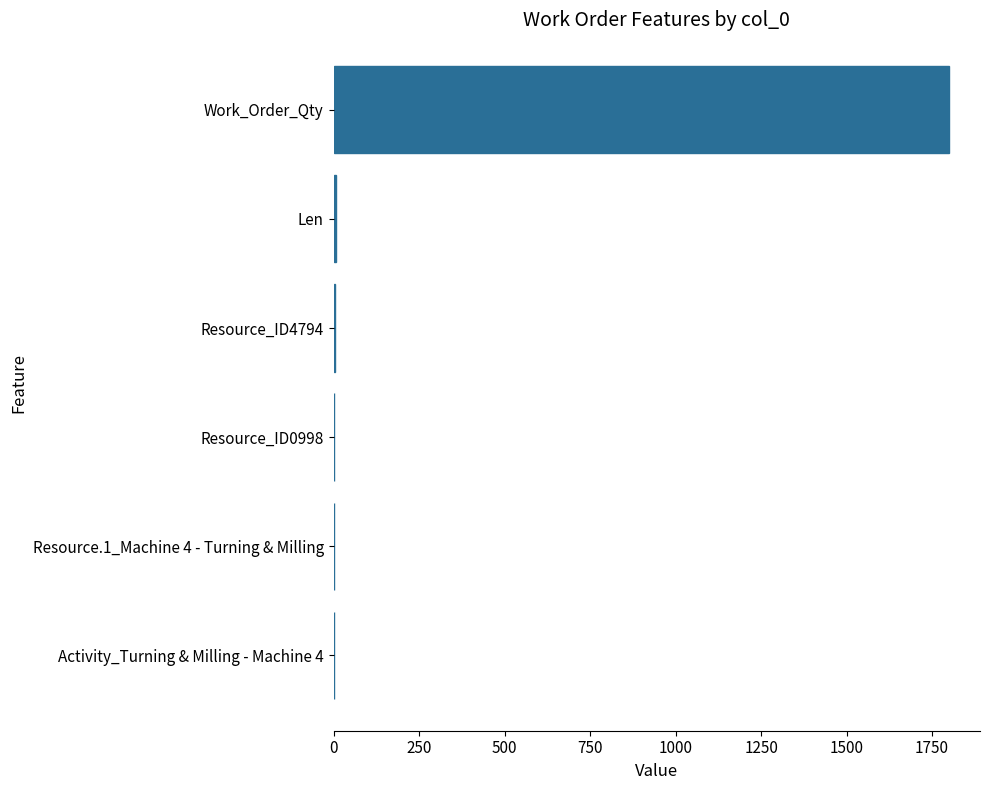

Which has a higher value, Resource.1_Machine 4 - Turning & Milling or Work_Order_Qty?

Work_Order_Qty